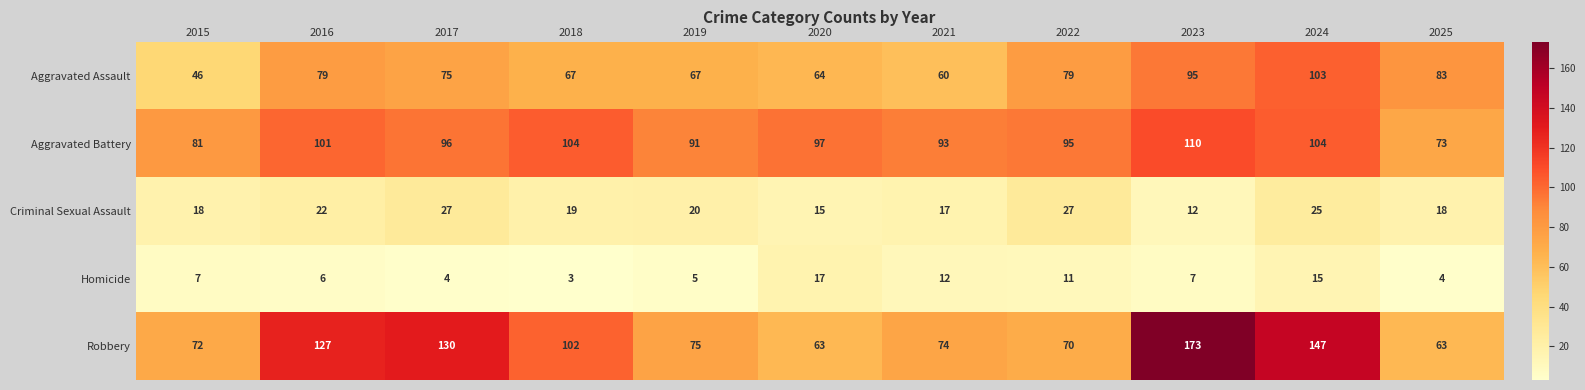

Which category has the highest value in the Aggravated Assault series?

2024